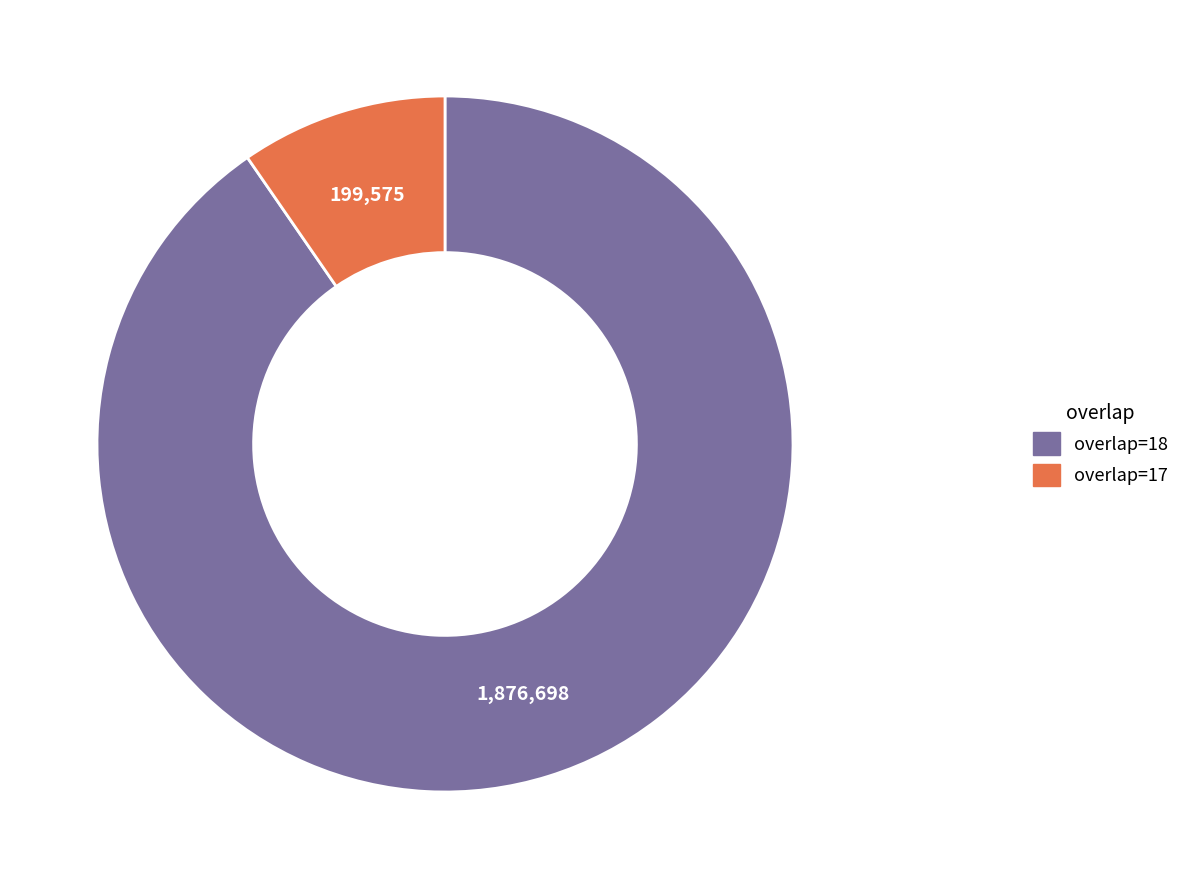

Is there a majority slice in this chart?

Yes